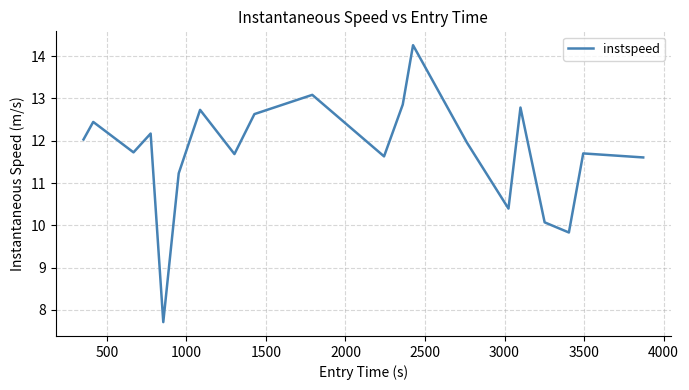

What is the average value?

11.7